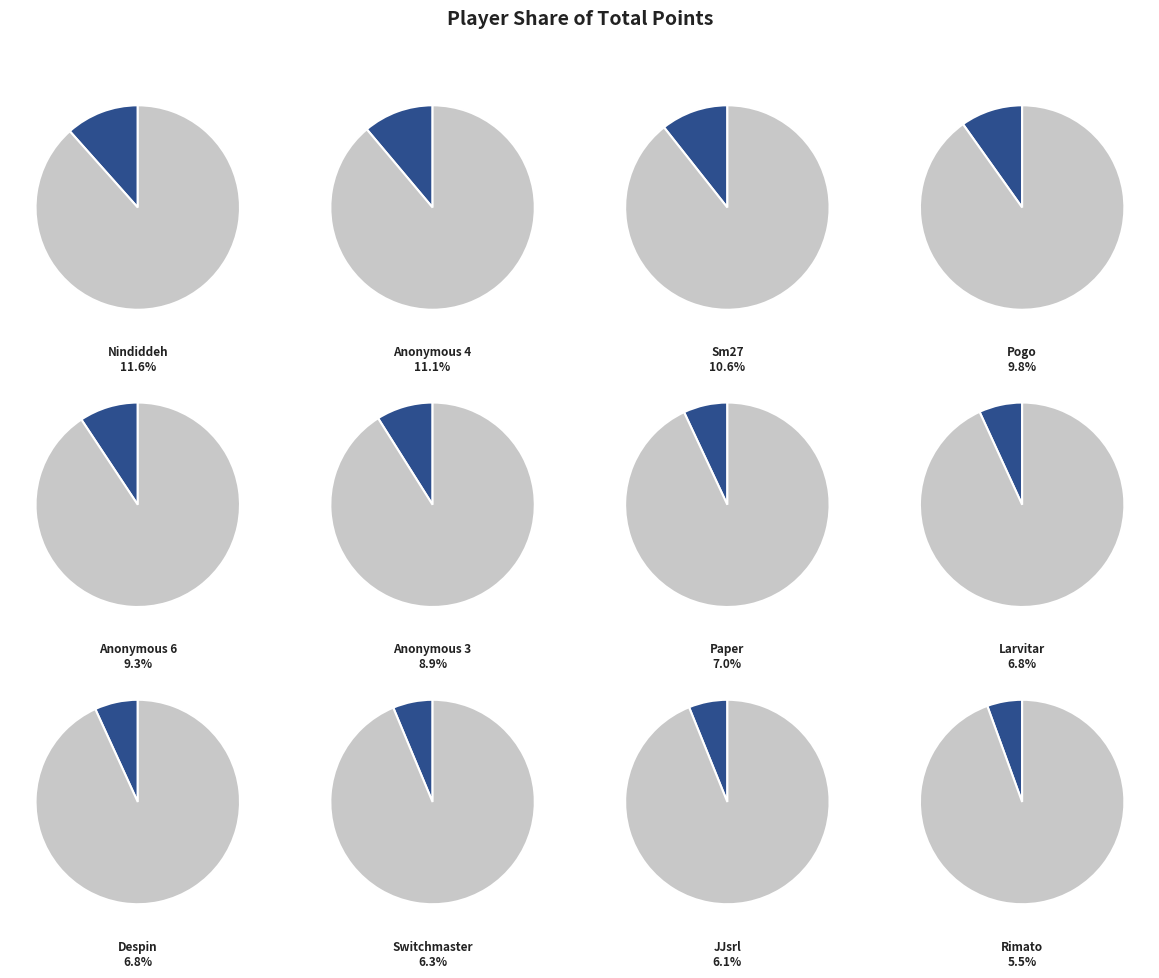

The 7 slice represents 7% of the pie. True or false?

True